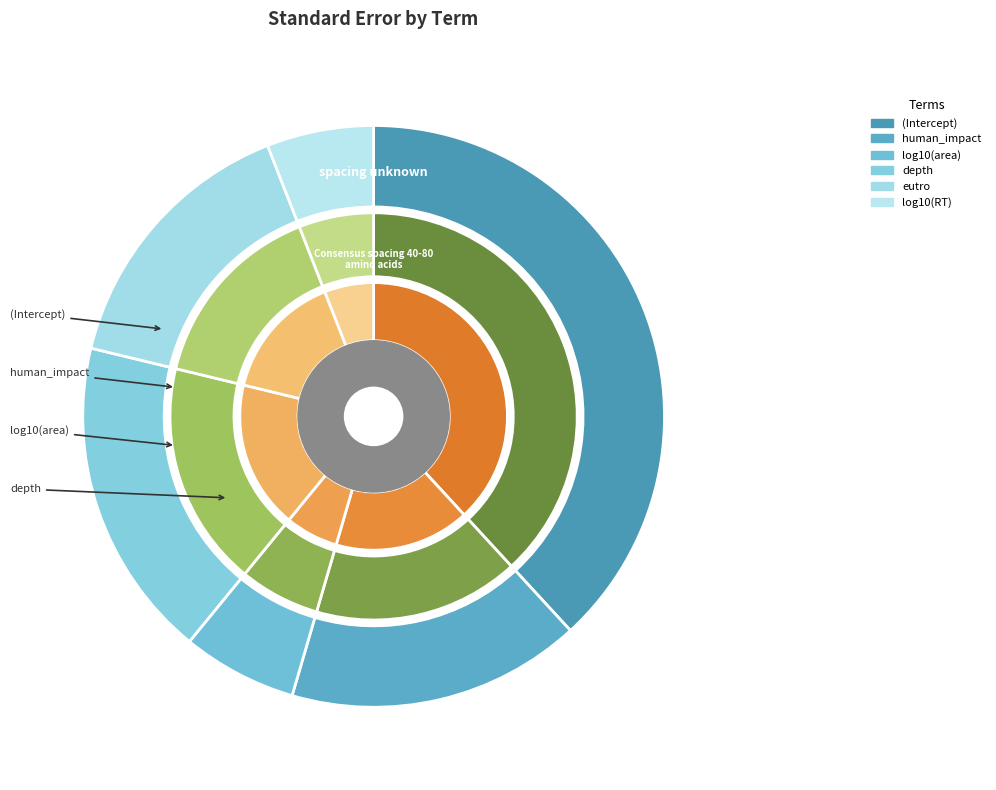

How much of the chart is everything except depth?

82.1%